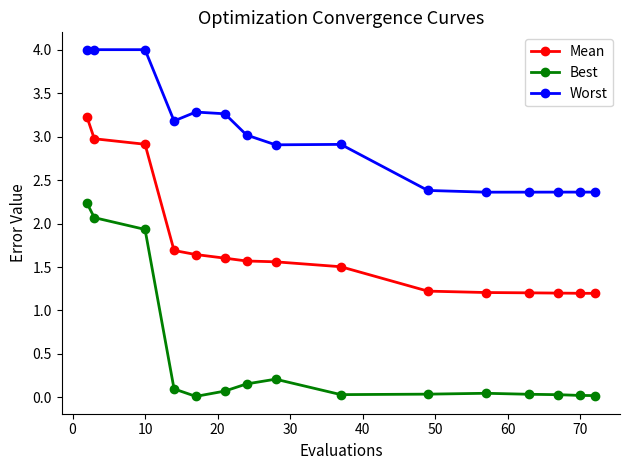

What is the maximum value shown in the chart?

4.0